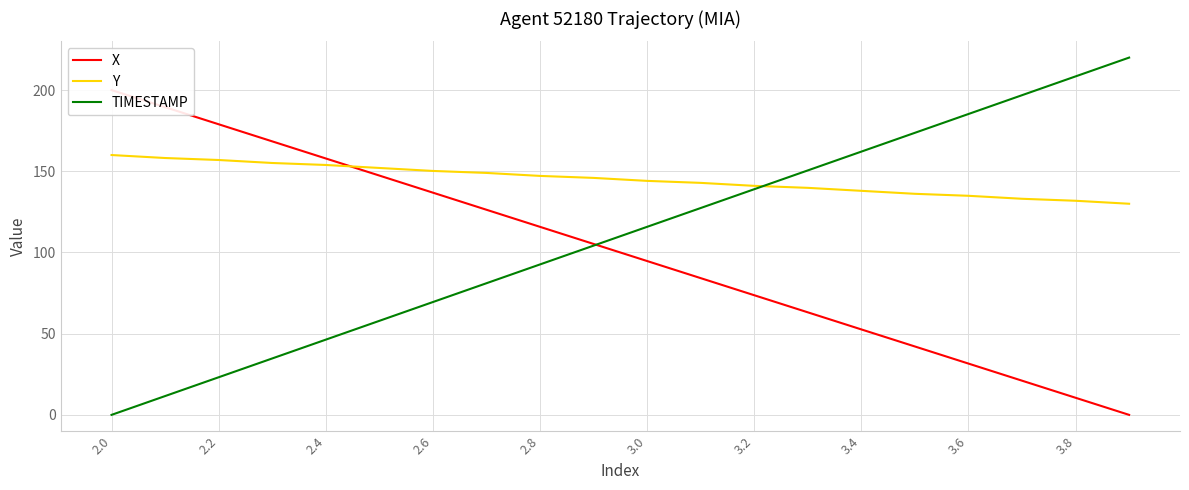

What is the minimum value for Y?

130.0